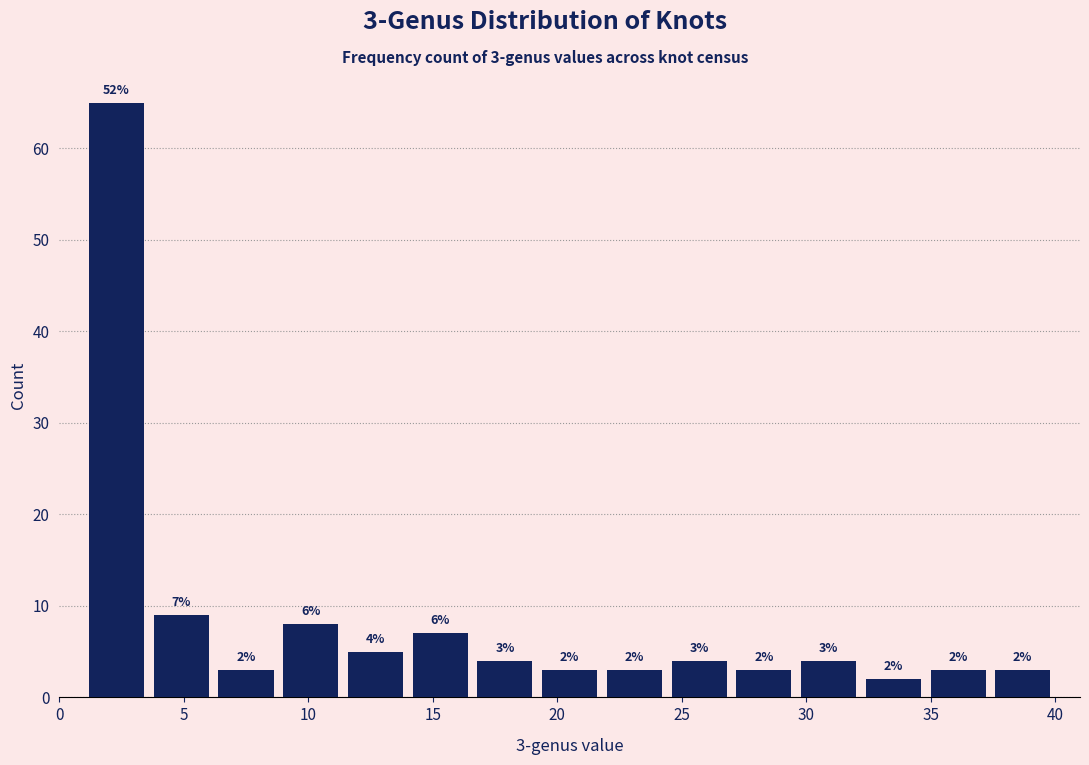

Which range on the x-axis has the tallest bar?

1.0 to 3.6